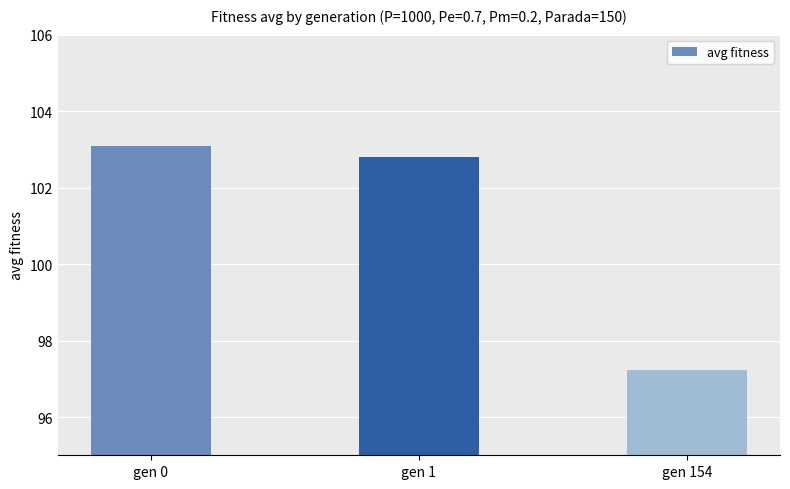

Is it true that the value at gen 154 is 97.2?

True